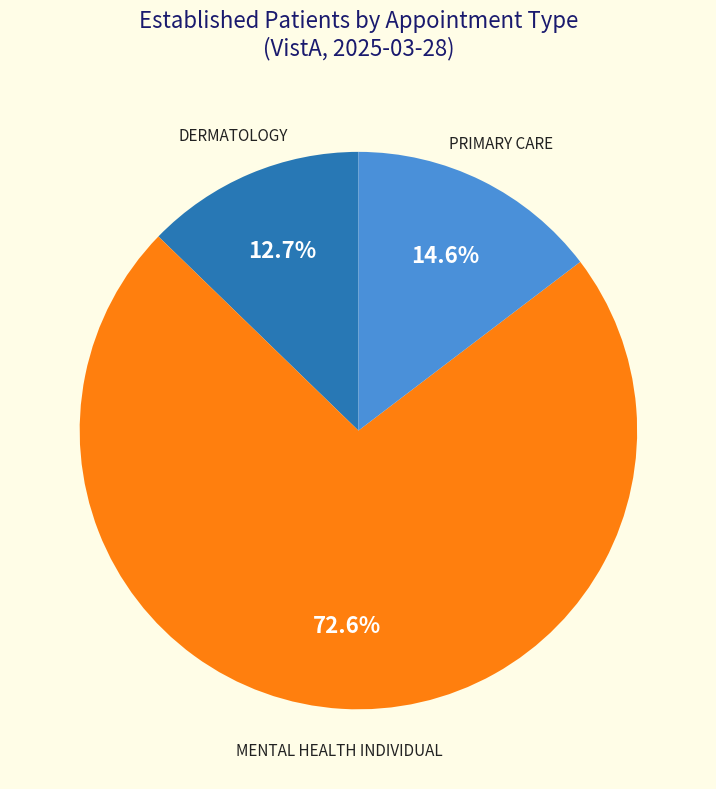

Rank the categories by value from lowest to highest.

DERMATOLOGY, PRIMARY CARE, MENTAL HEALTH INDIVIDUAL